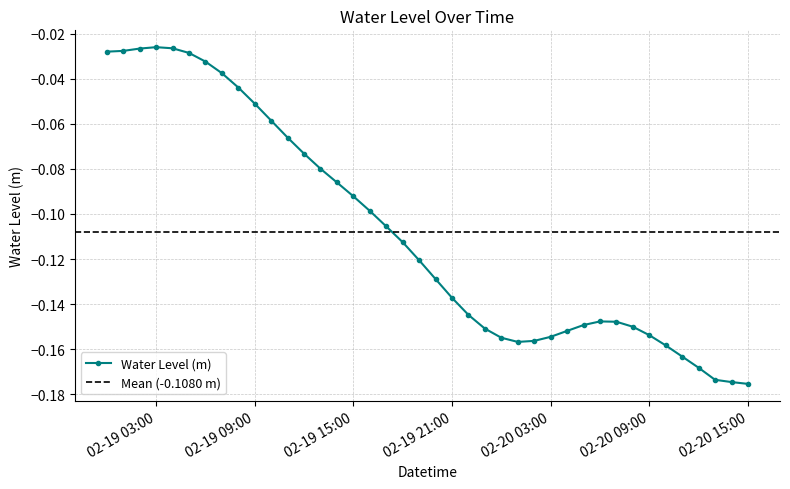

What is the difference between the maximum and minimum values?

0.1